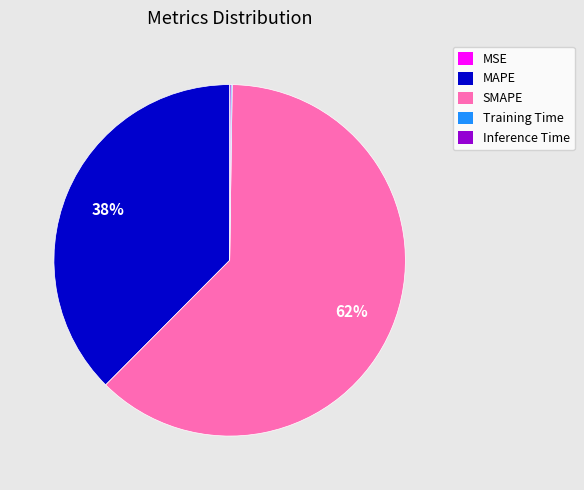

Which category has the biggest portion of the pie?

SMAPE